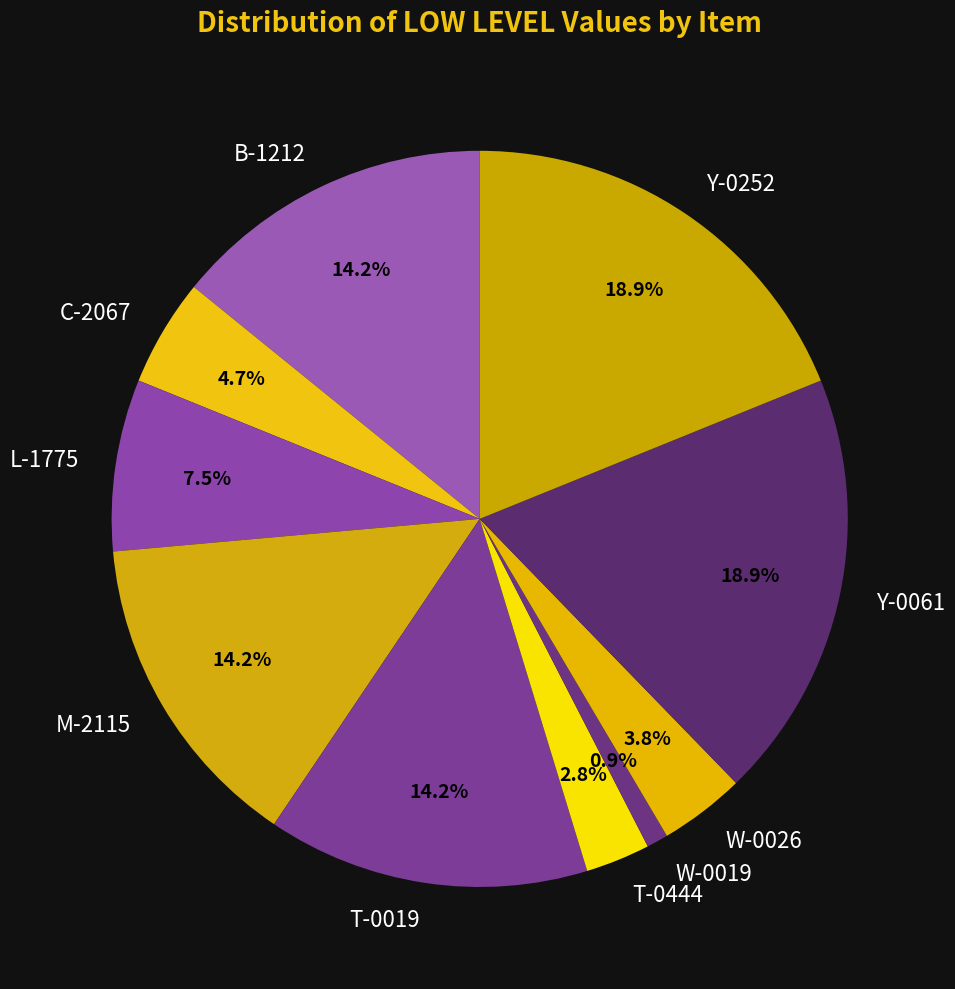

Is the sum of T-0019 and Y-0061 greater than half?

No